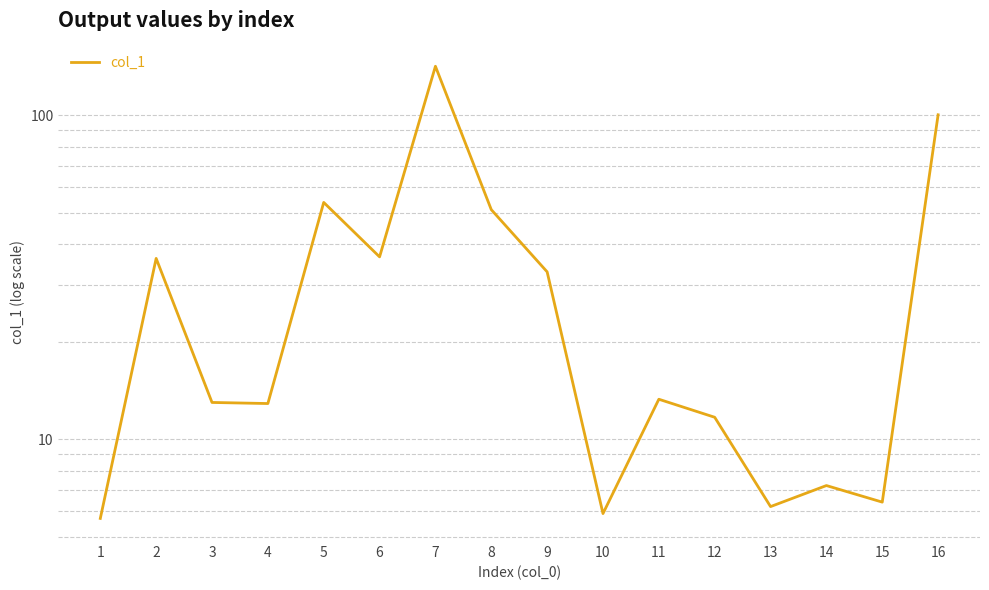

Count the number of data series in this chart.

1